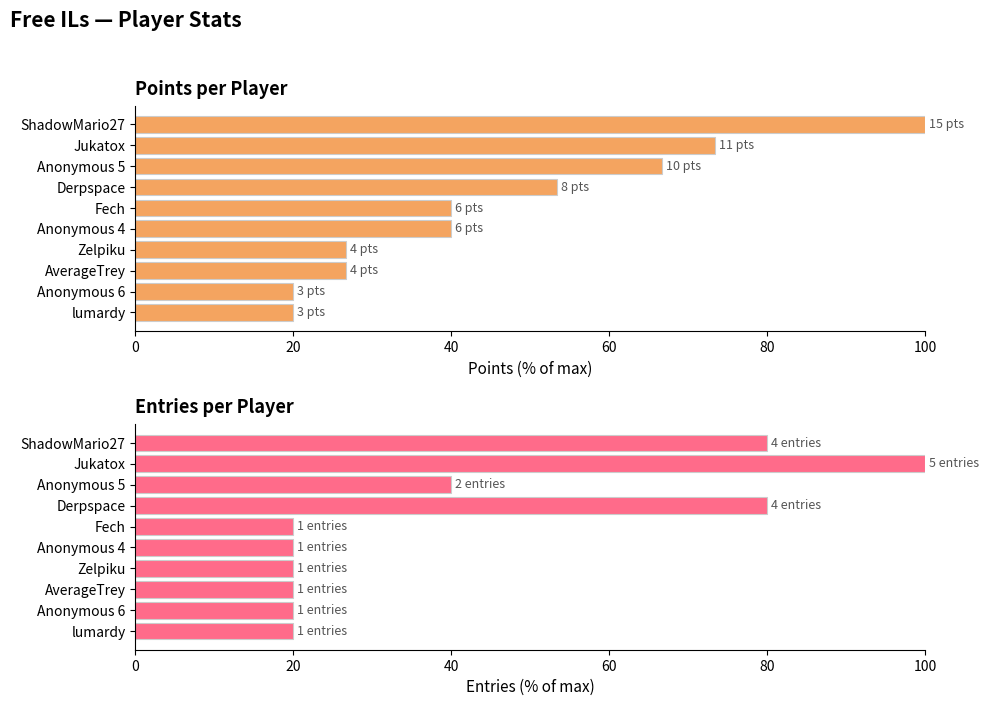

How many groups of bars are there?

10